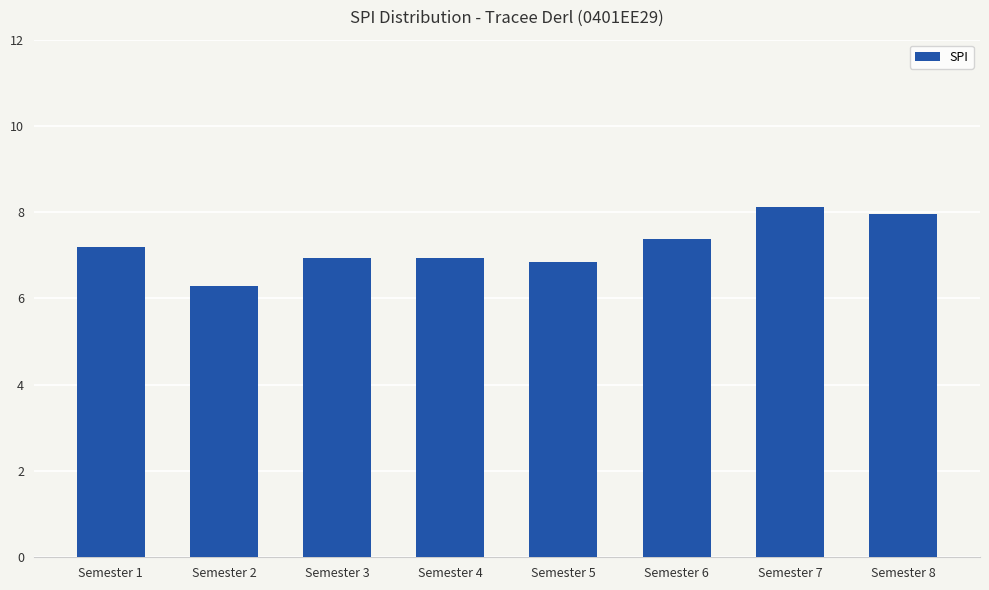

Read the value at Semester 6.

7.4